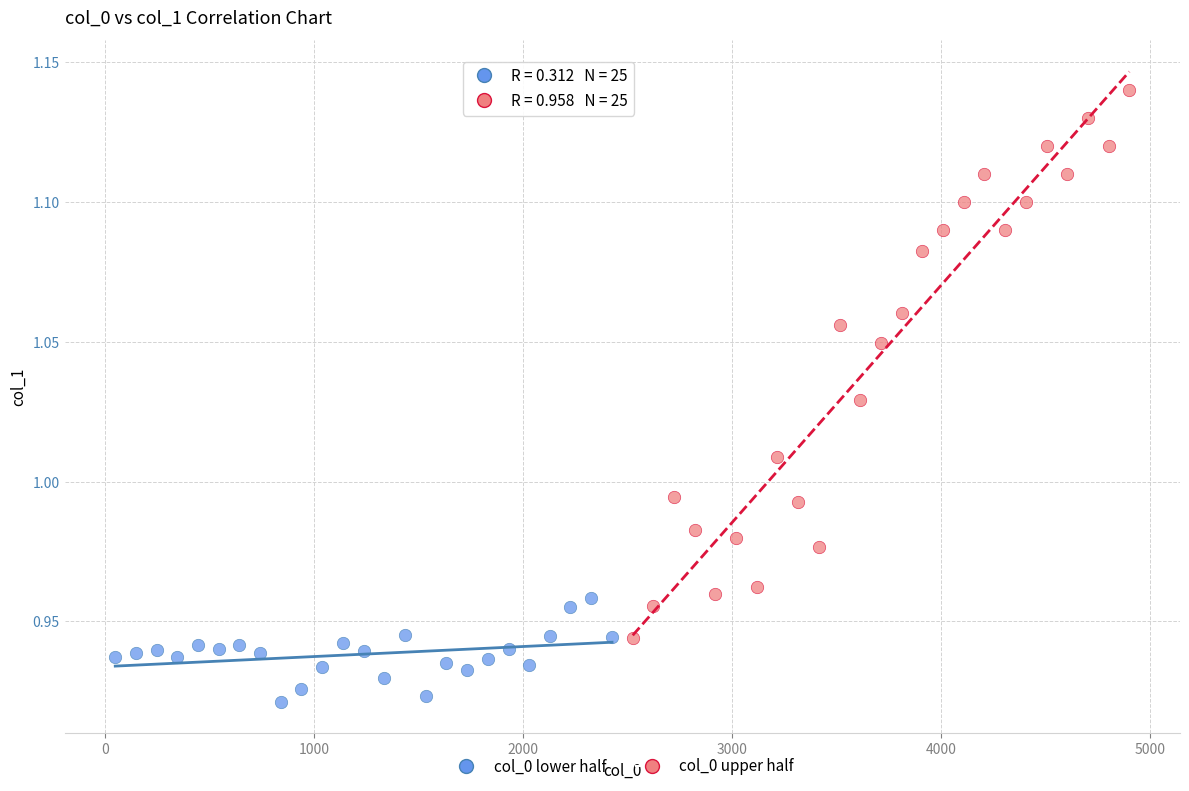

Which series contains the lowest Y value?

col_0 lower half